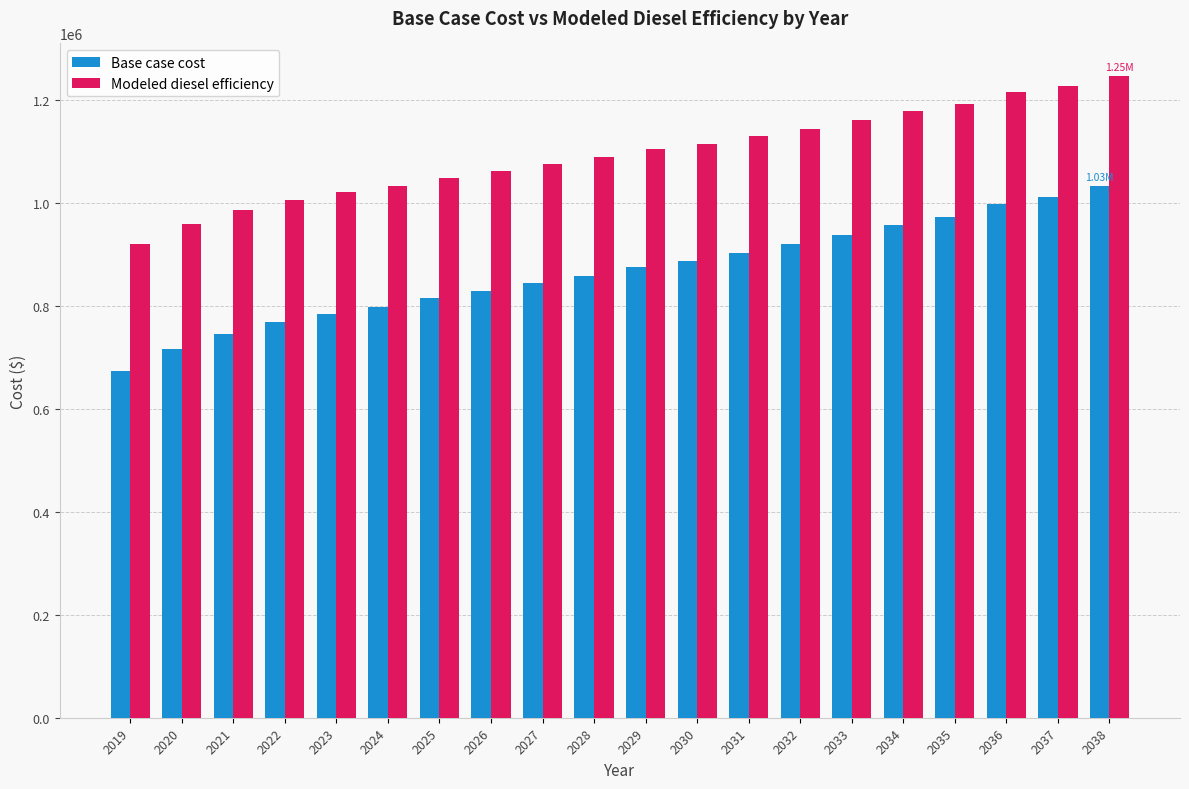

Is it true that Base case cost equals 258874.2 at 2023?

False